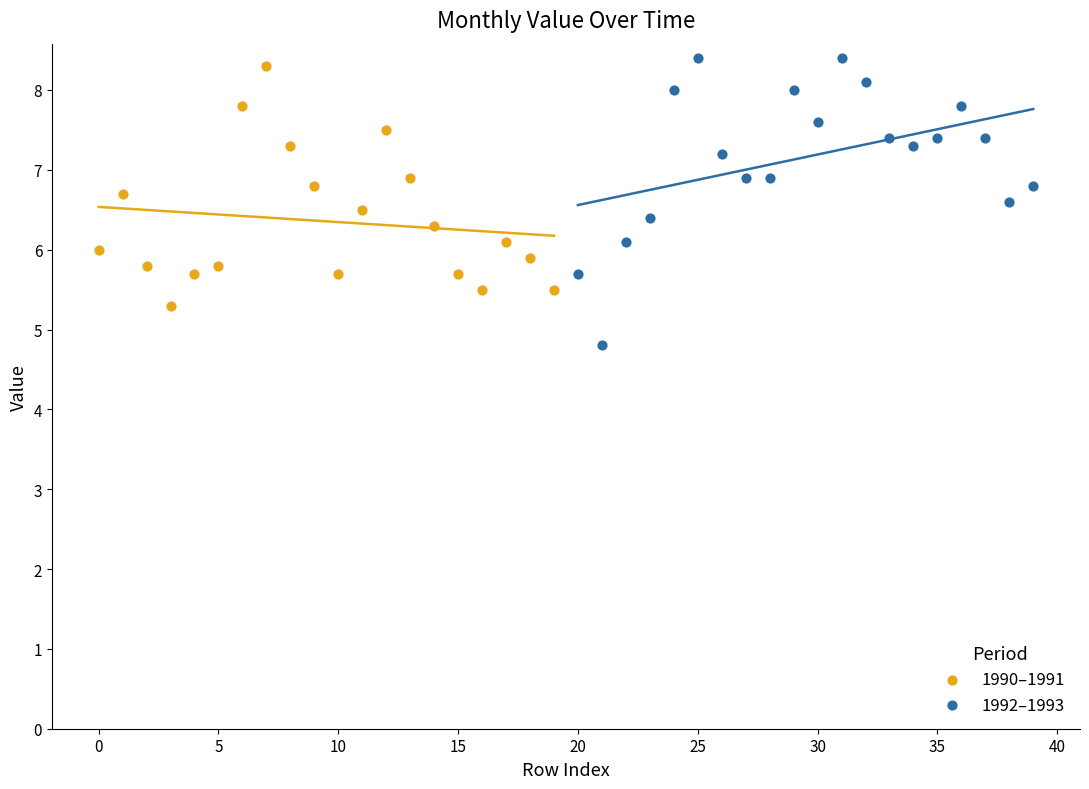

Which series has the largest Y range (max minus min)?

1992–1993